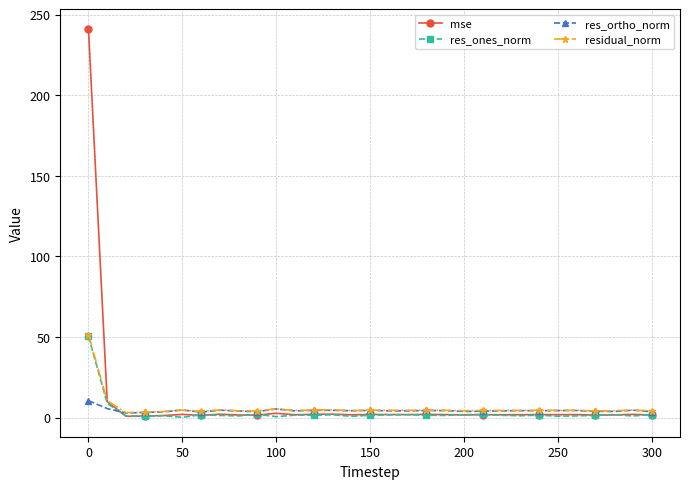

Which series has the widest spread of values?

mse